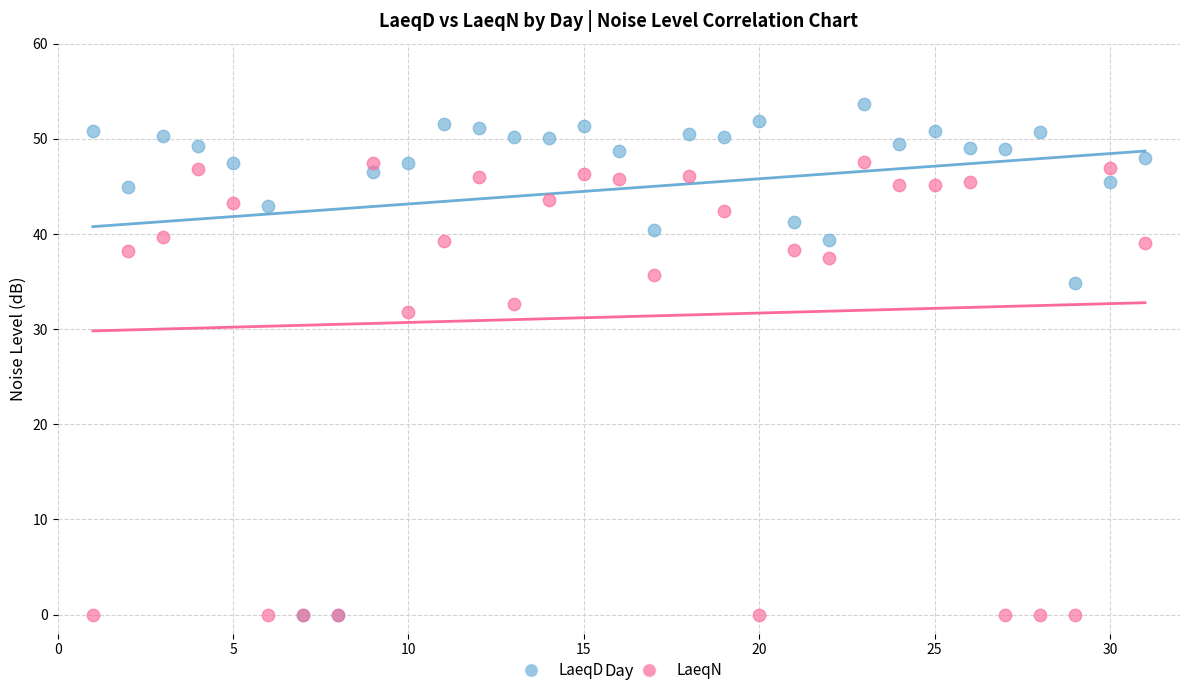

Which series has the widest spread of Y values?

LaeqD